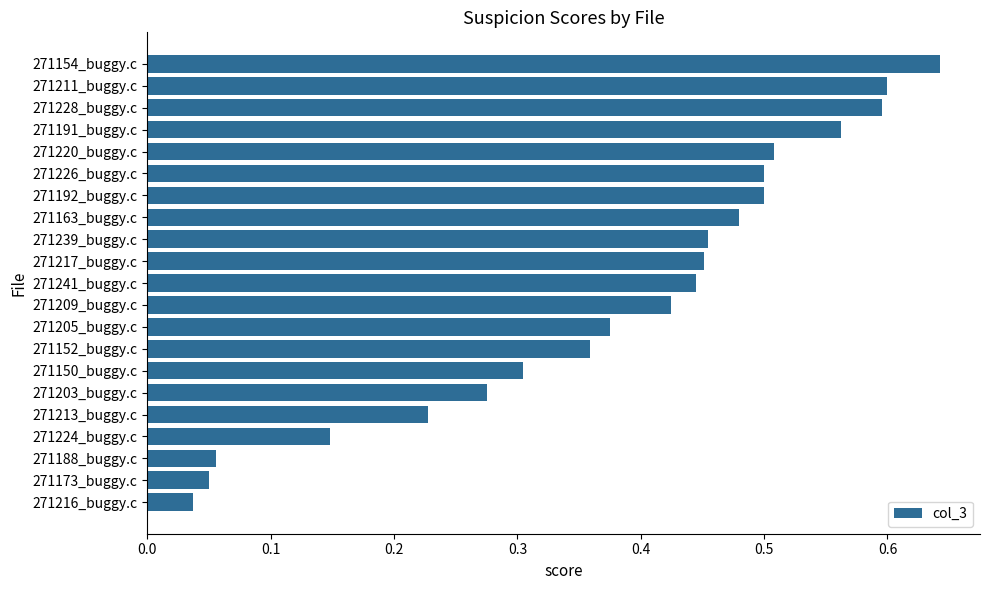

True or false: the data shows 0.1 at 271209_buggy.c.

False